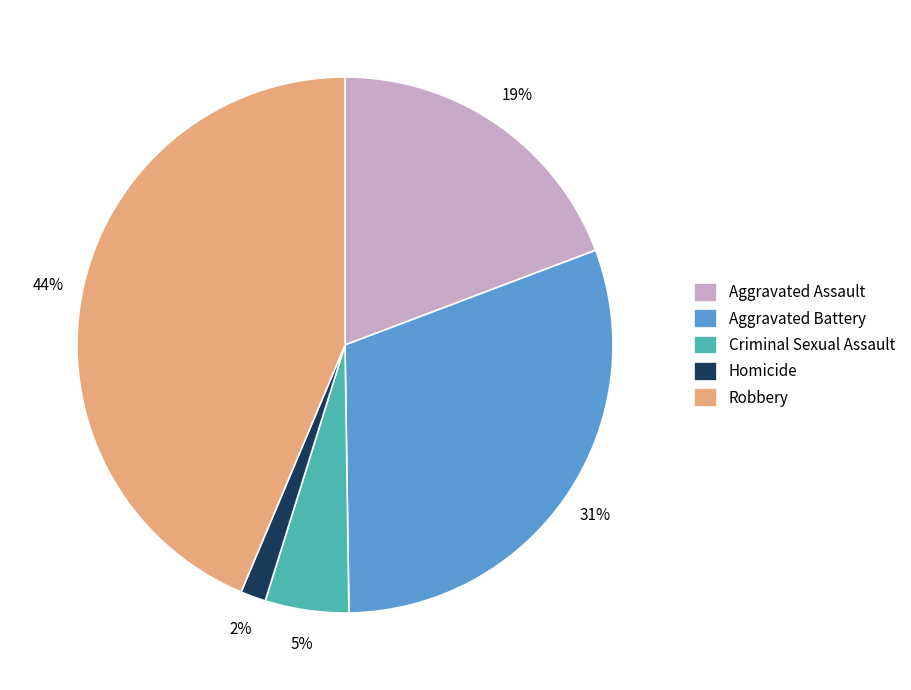

To the nearest percent, what is the difference between the largest and smallest slice percentages?

42%